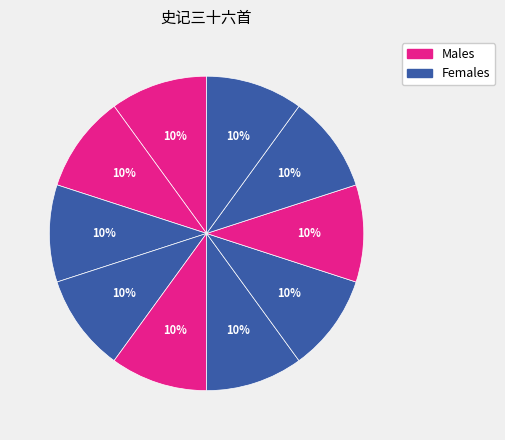

How many slices are in this pie chart?

10